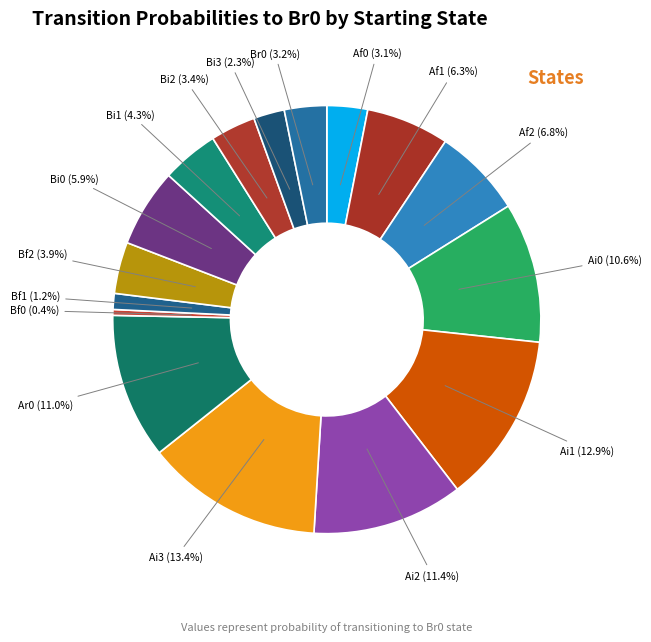

What percentage is the Bf2 slice, to the nearest percent?

4%